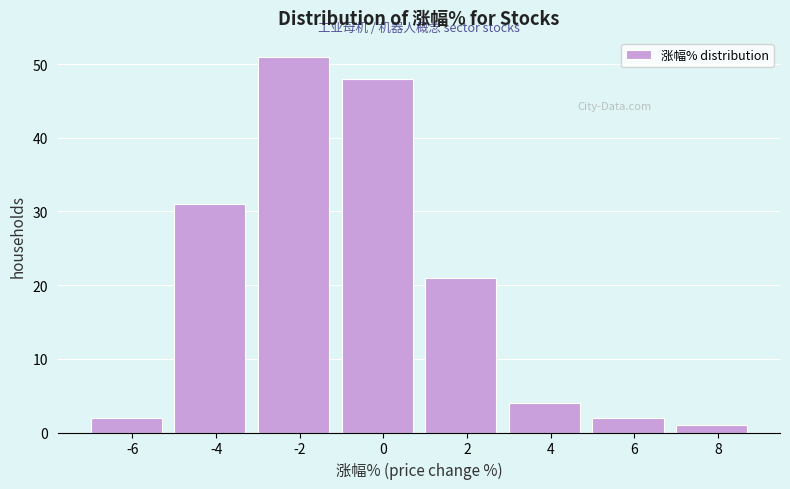

Reading left to right, extract all data points from this chart.

2	31	51	48	21	4	2	1